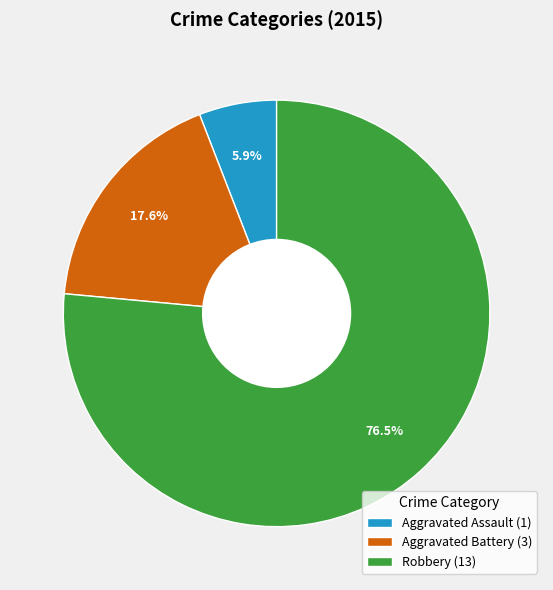

What is the ratio of the value at Robbery to the value at Aggravated Assault?

13.0